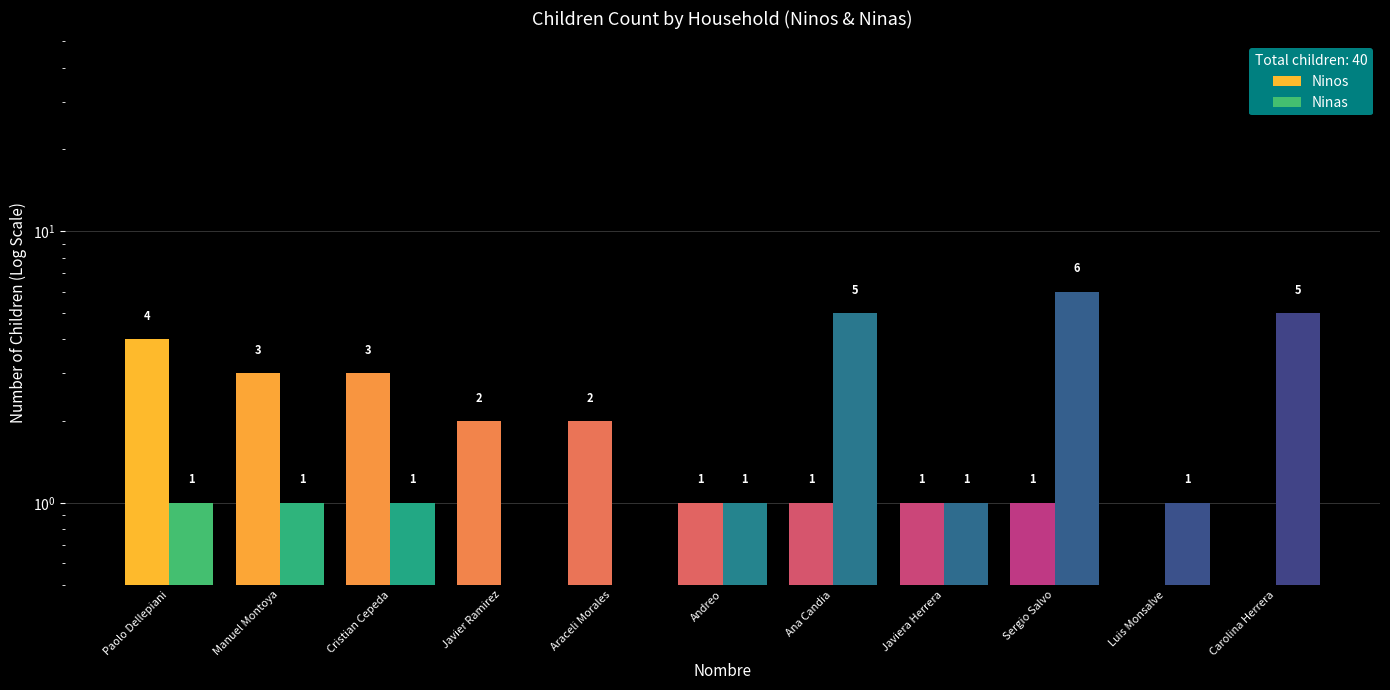

How many values in the Ninas series exceed 1?

3